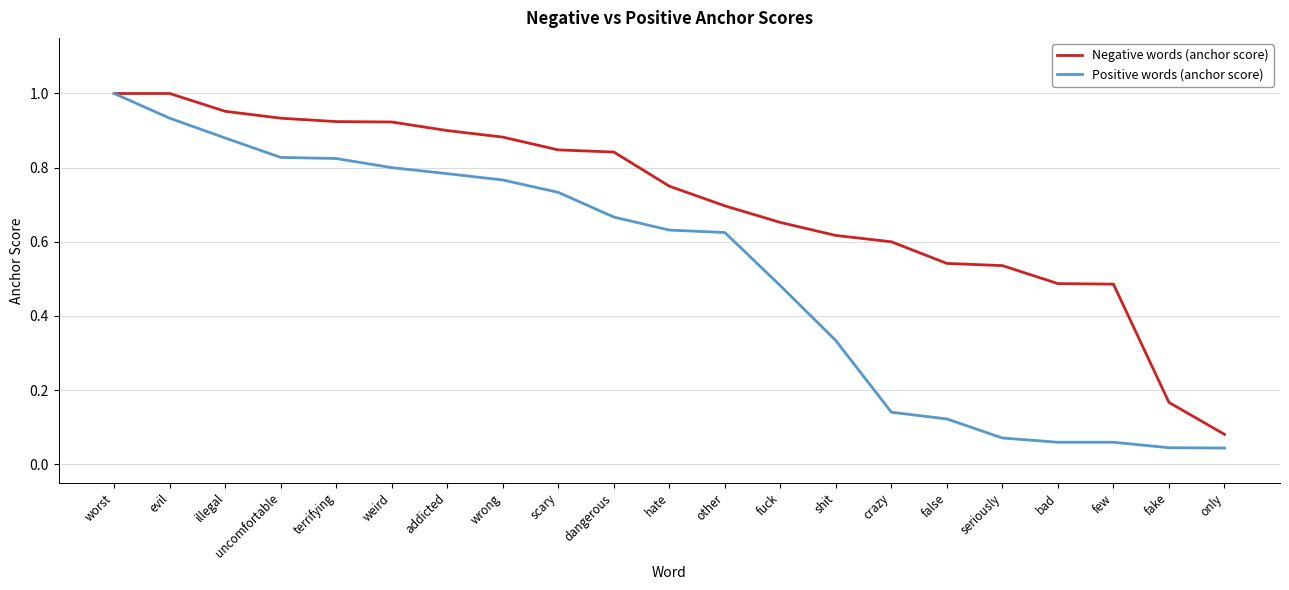

At which category is the sum across all series the highest?

worst